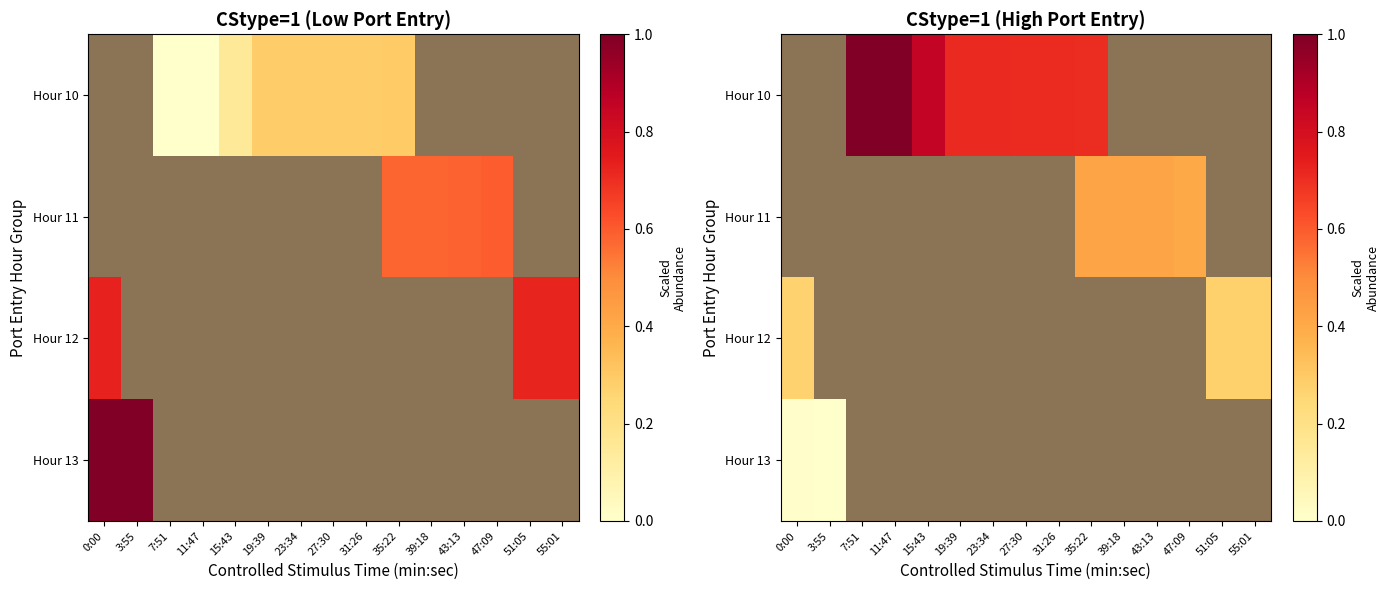

Is it true that Hour 10 equals 1.2 at 19:39?

False